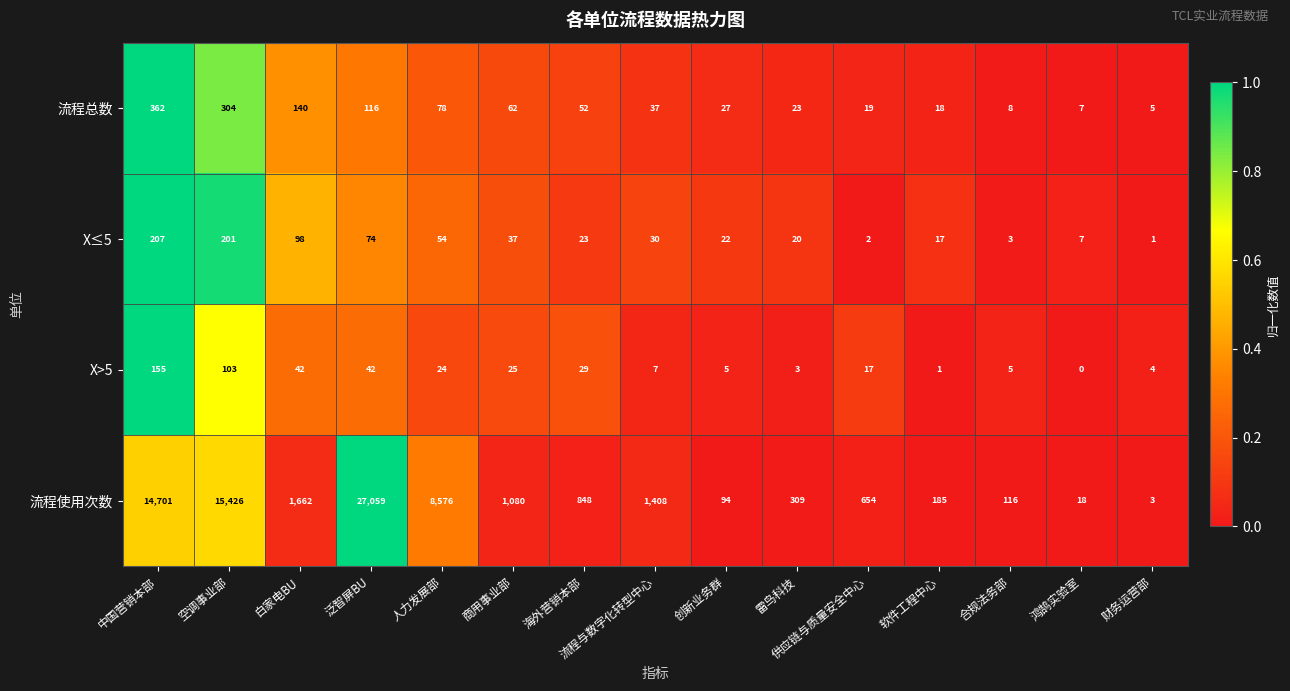

At which category is the sum across all series the highest?

泛智屏BU